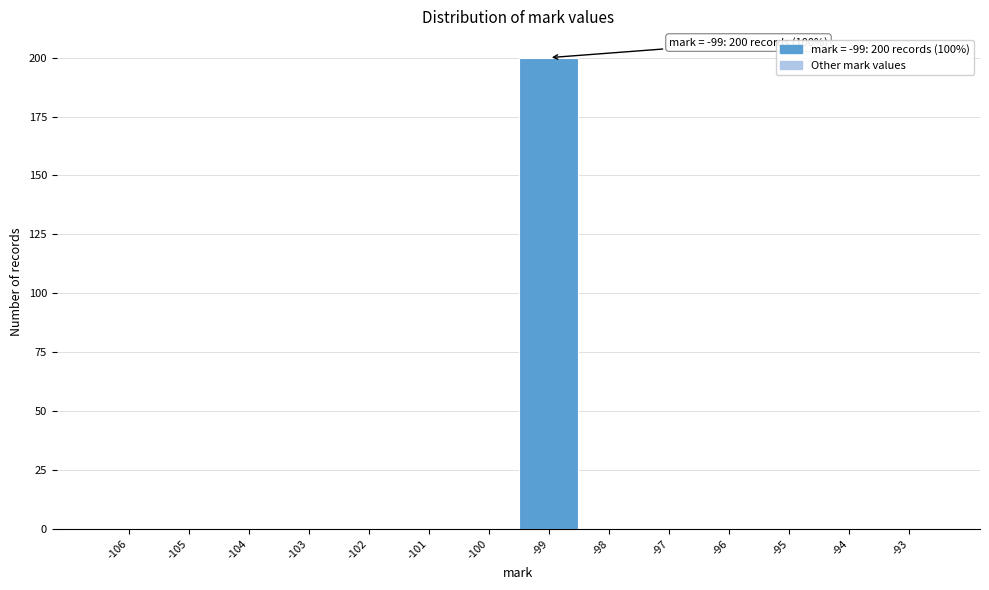

Reading right to left, what are all the values shown in this chart?

-93=0	-94=0	-95=0	-96=0	-97=0	-98=0	-99=200	-100=0	-101=0	-102=0	-103=0	-104=0	-105=0	-106=0